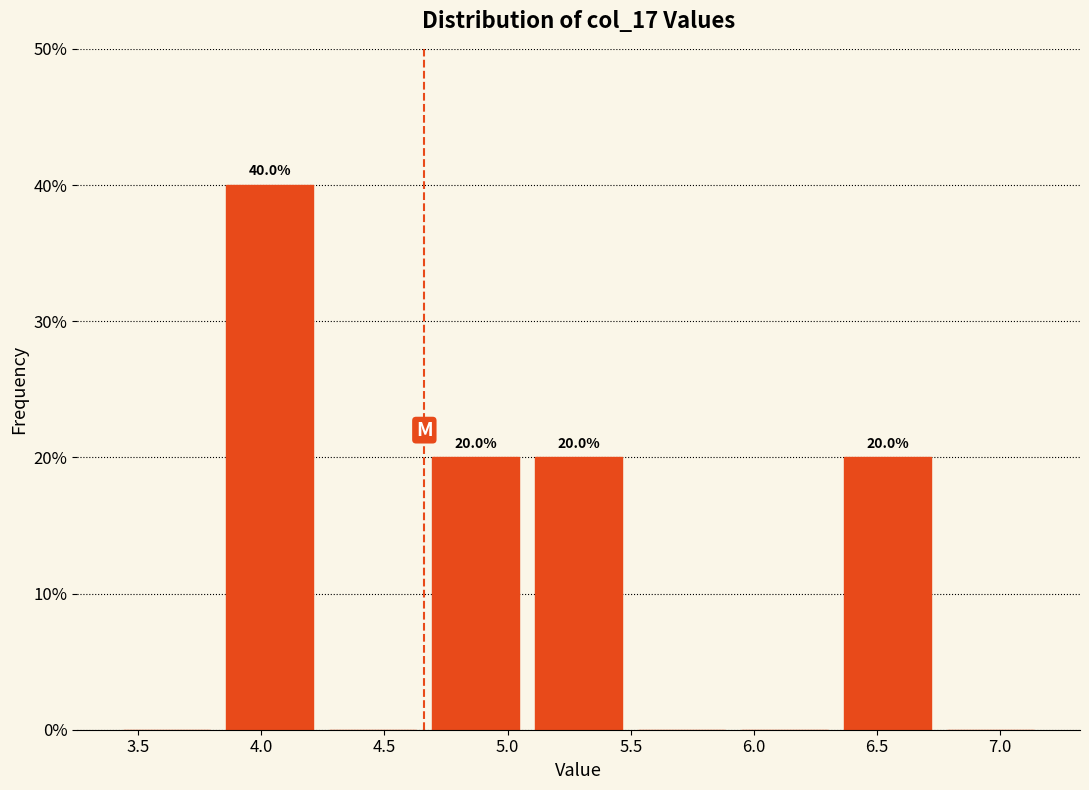

Over which range of the x-axis is the bar tallest?

3.85 to 4.25